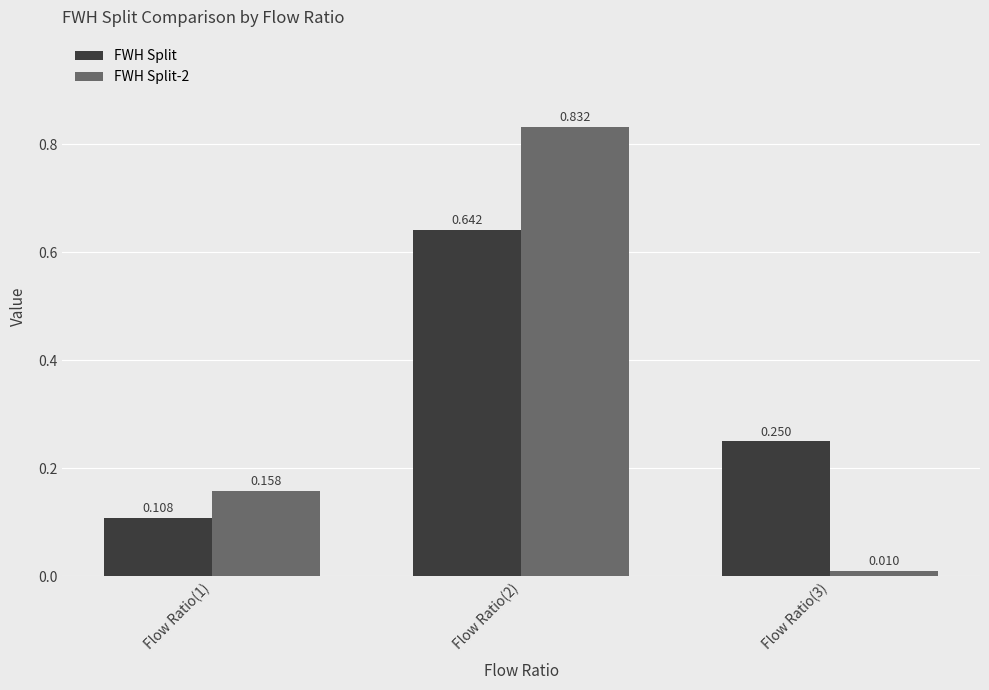

What is the label of the 3rd bar from the left?

Flow Ratio(3)